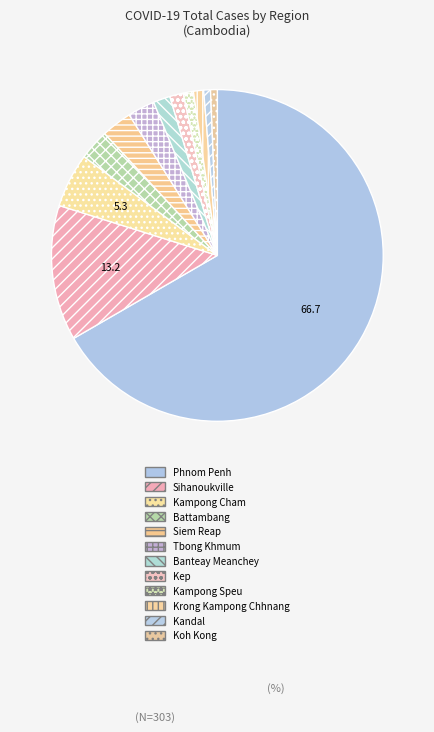

To the nearest percent, what is the difference between the Krong Kampong Chhnang and Siem Reap slice percentages?

2%